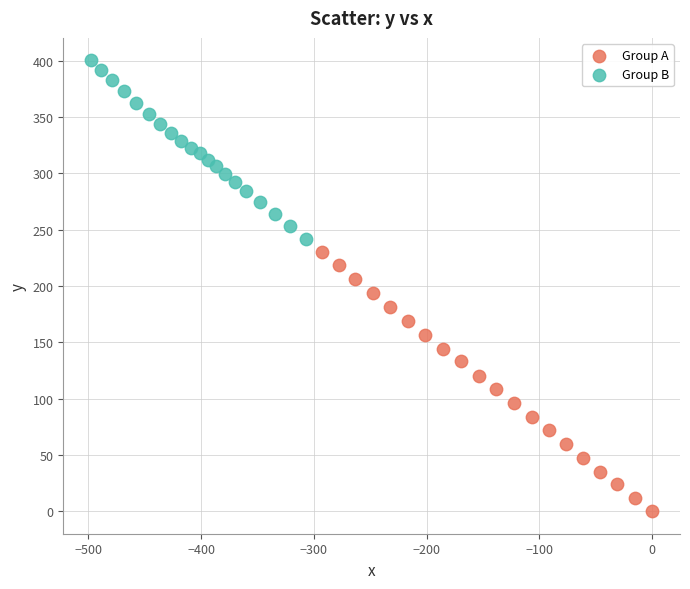

Which series contains the lowest Y value?

Group A